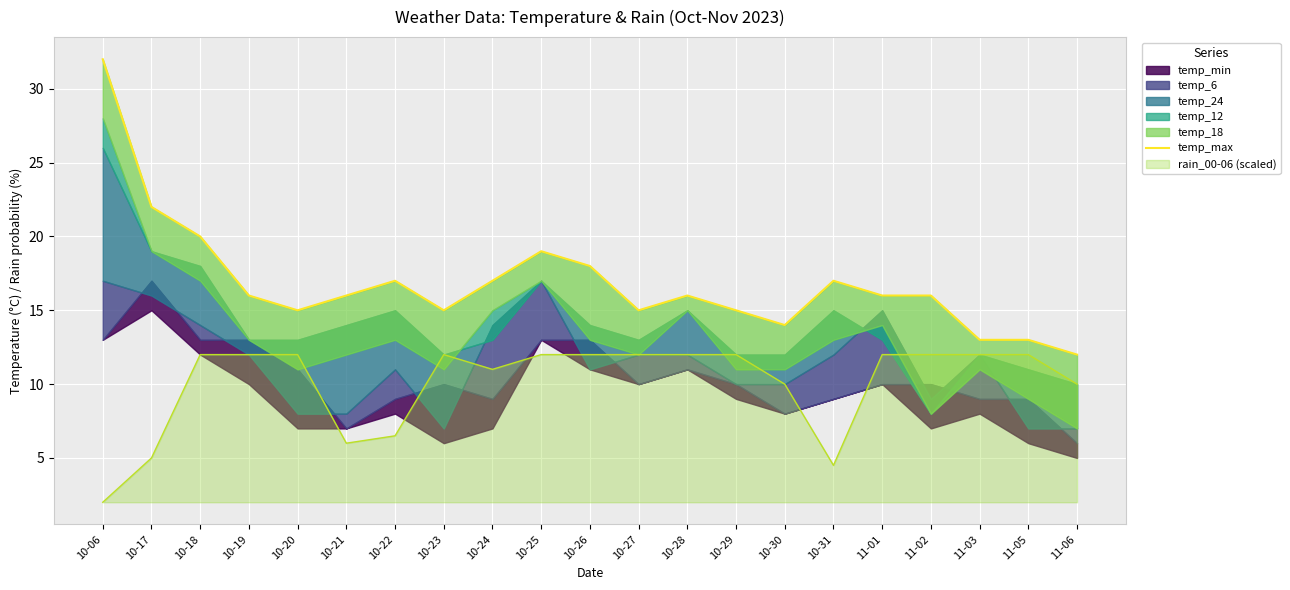

True or false: rain_00-06 (scaled) has a value of 12.0 at 10-29.

True